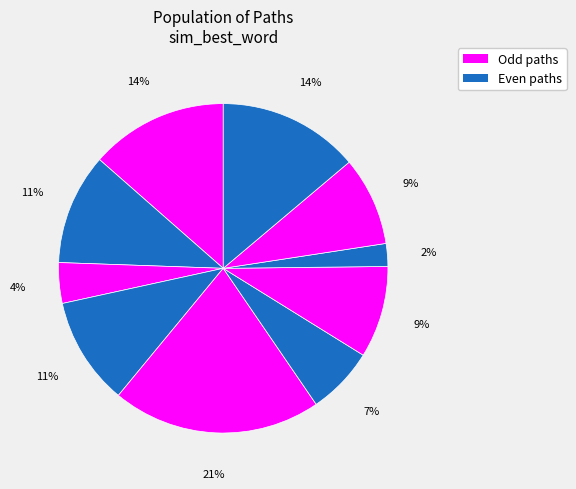

How many slices are in this pie chart?

10